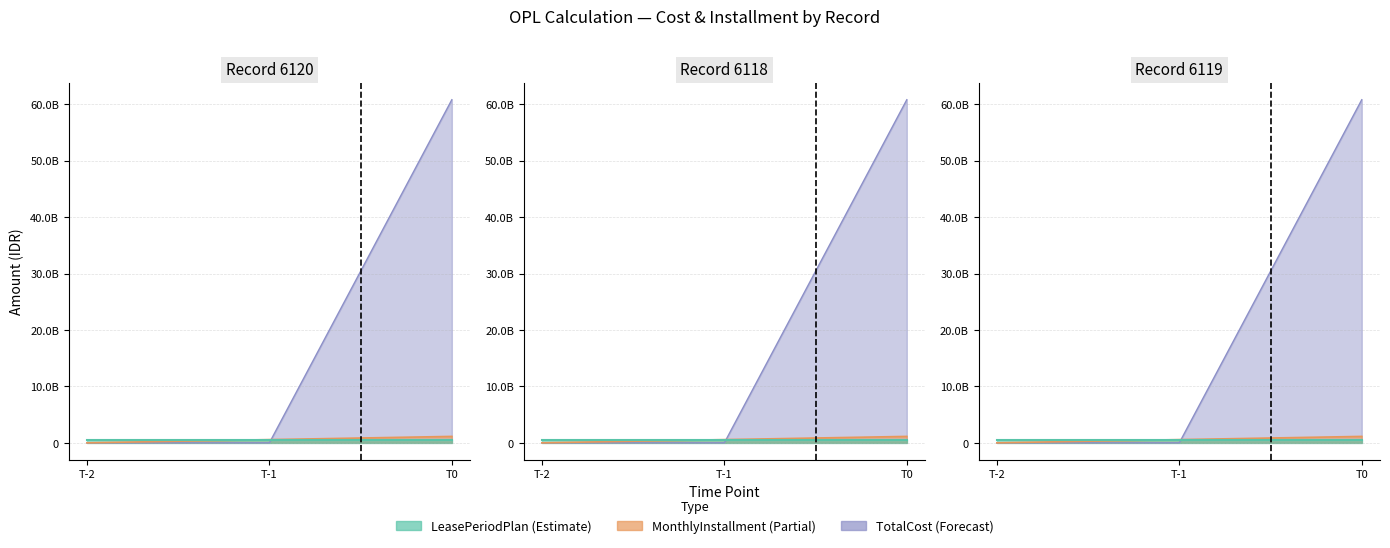

Is it true that TotalCost equals 60796557359 at 6118?

True